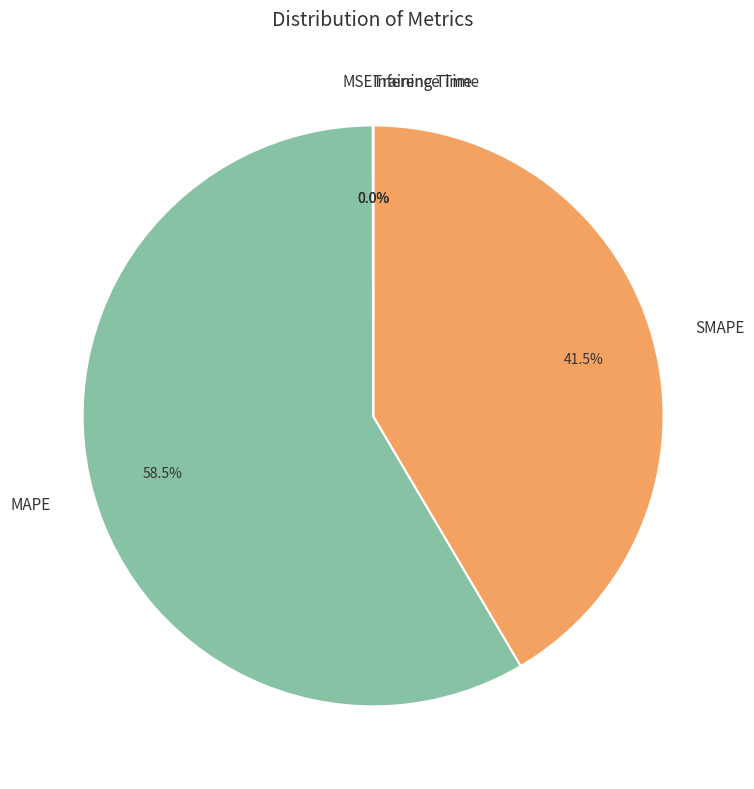

Which slice is the largest?

MAPE